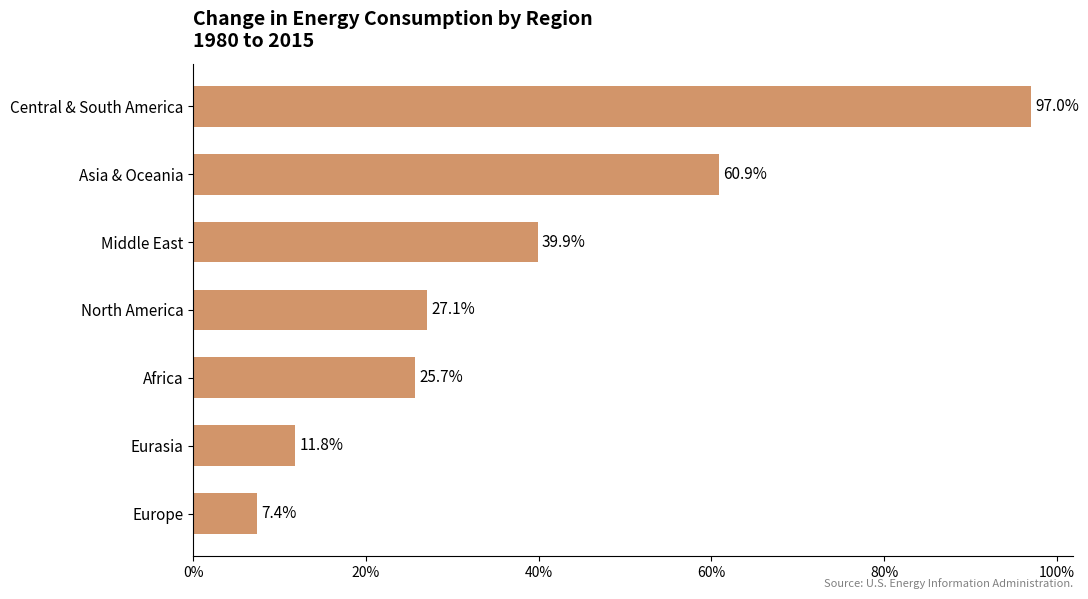

What is the difference between the values at North America and Europe?

19.7